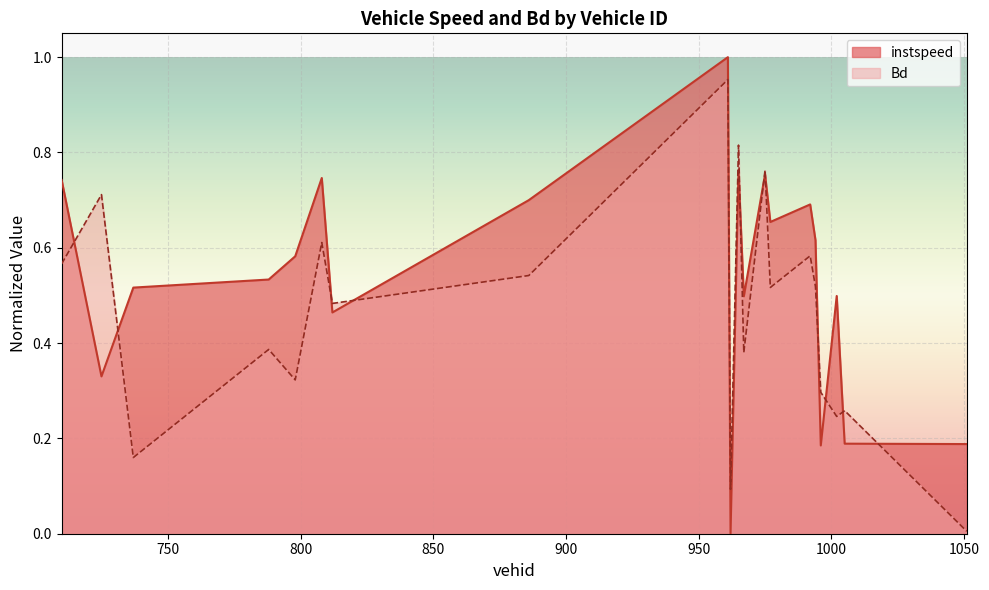

Count the number of data series in this chart.

2